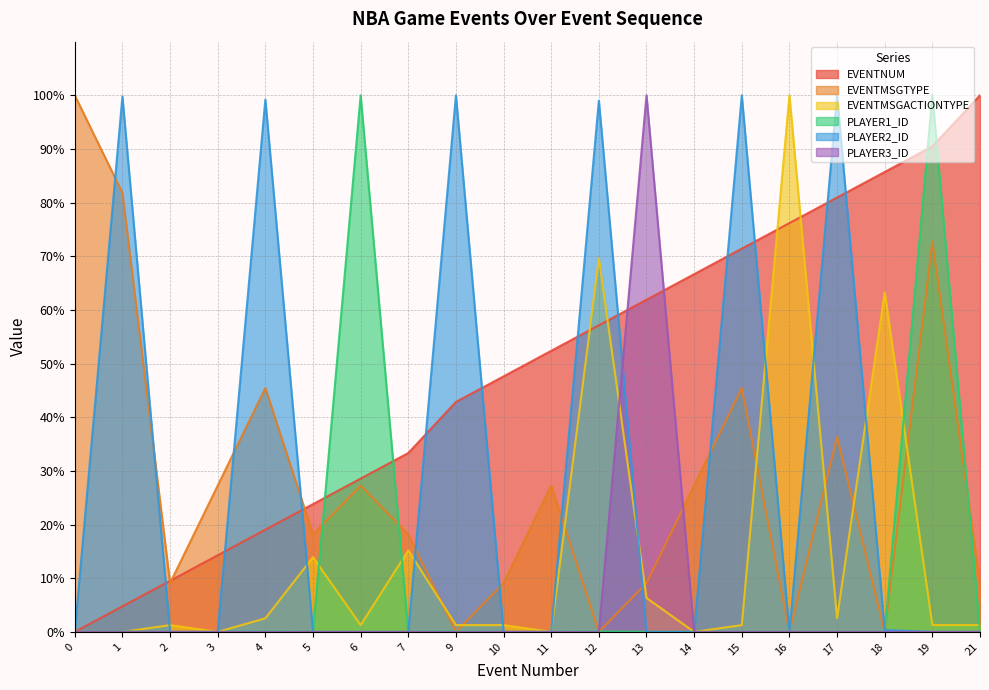

Which series has the widest spread of values?

EVENTNUM